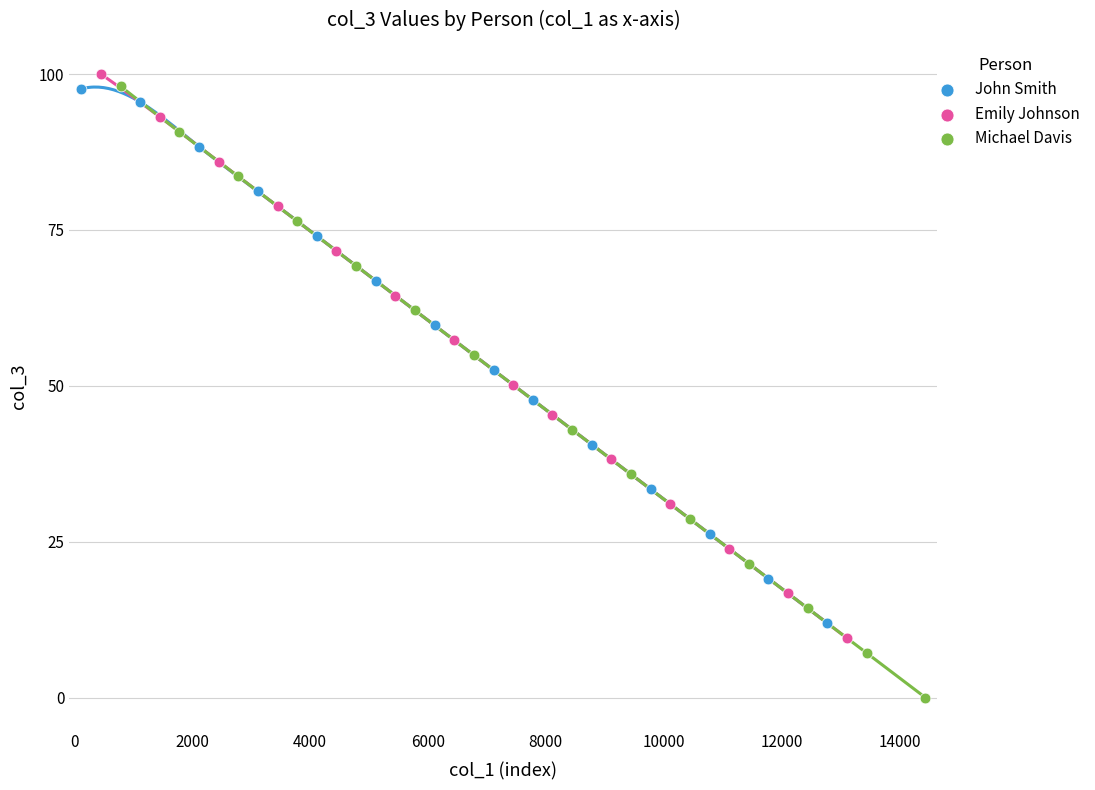

Which series has the largest Y range (max minus min)?

Michael Davis